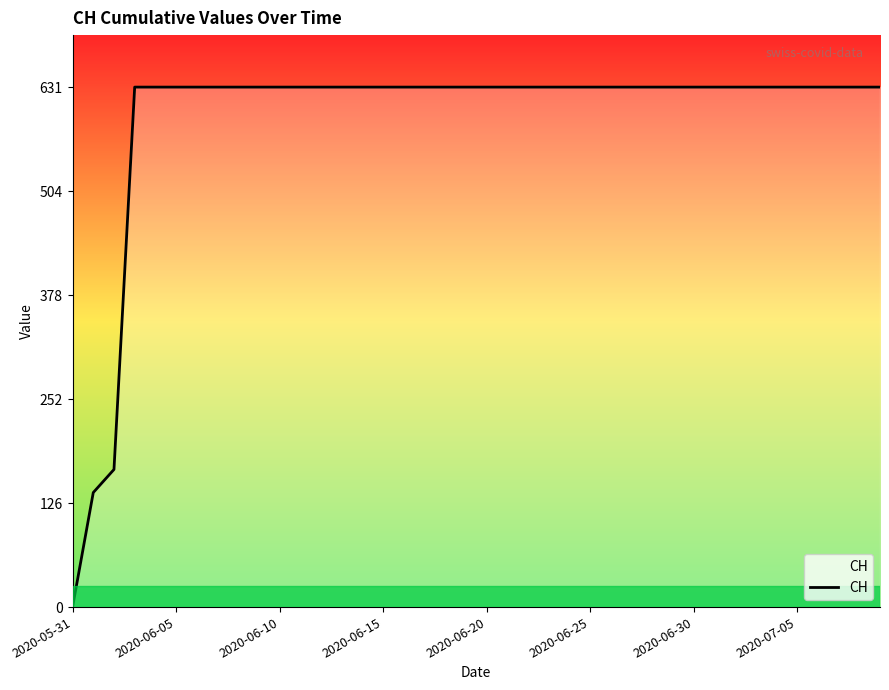

What is the maximum value shown in the chart?

631